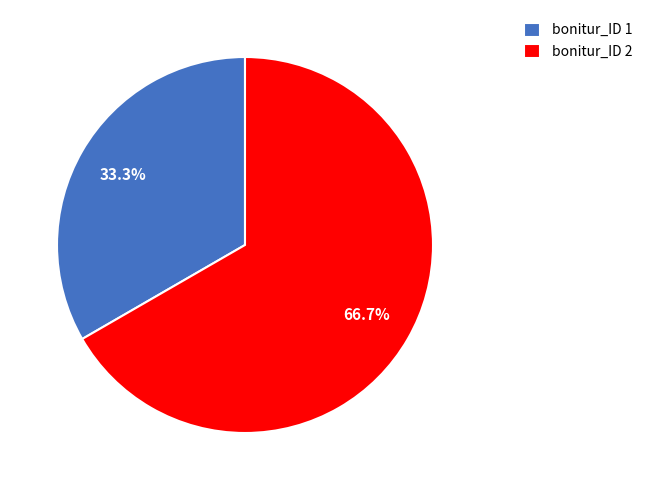

Between bonitur_ID 2 and bonitur_ID 1, which is larger?

bonitur_ID 2